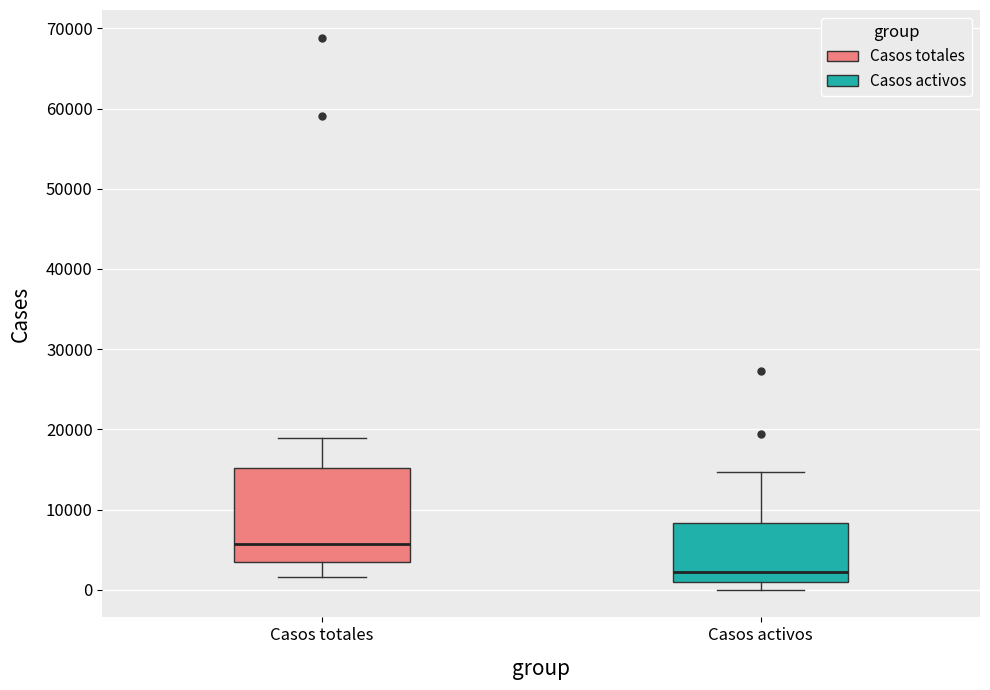

Where does the upper whisker of the box for Casos totales end on the y-axis? The values are not printed on the chart, so give them approximately, as read against the axis.

19000